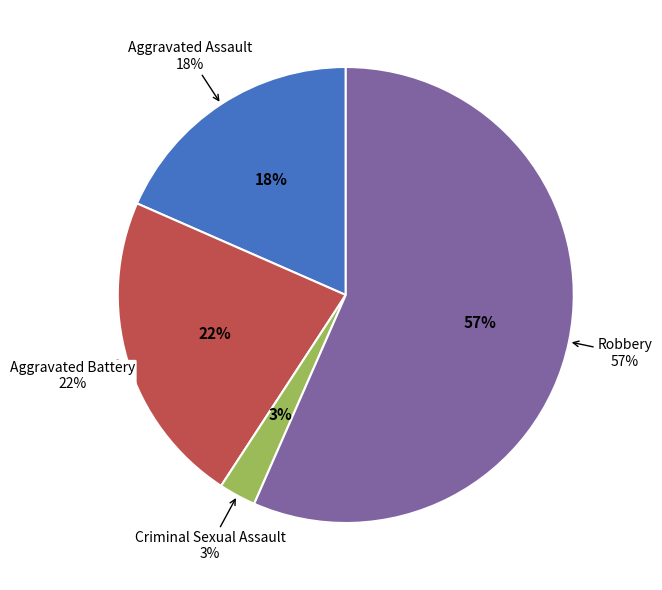

Does Robbery represent more than half of the total?

Yes